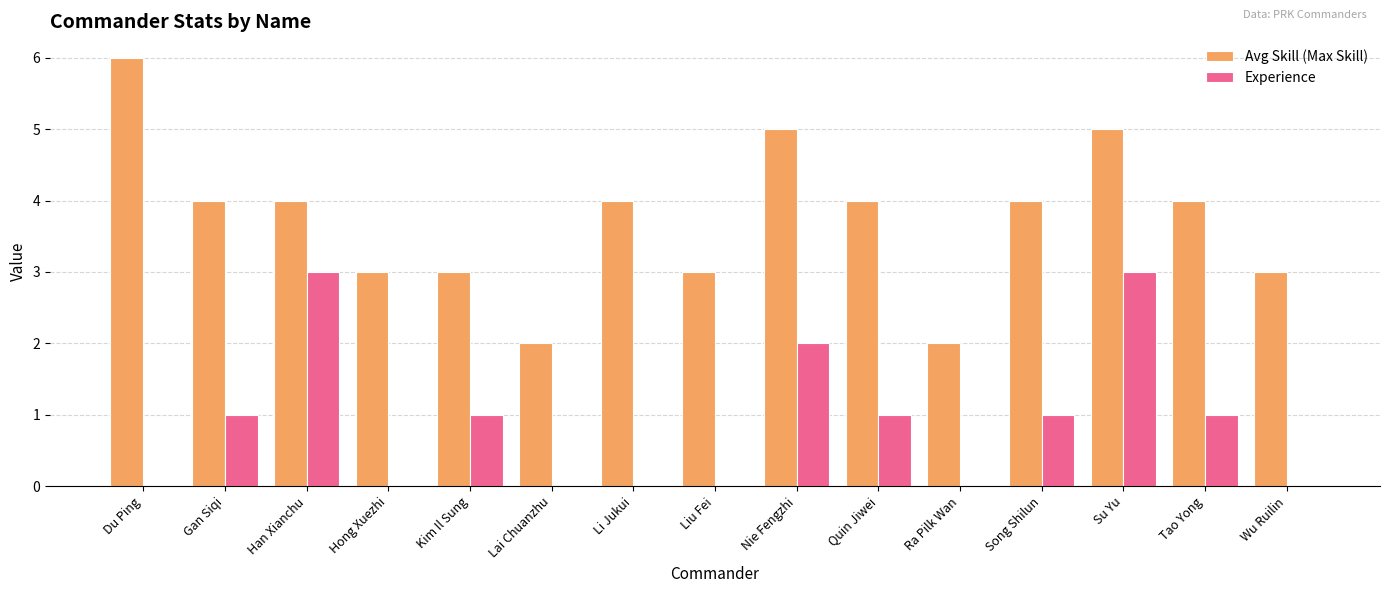

Is it true that Avg Skill (Max Skill) equals 3 at Du Ping?

False